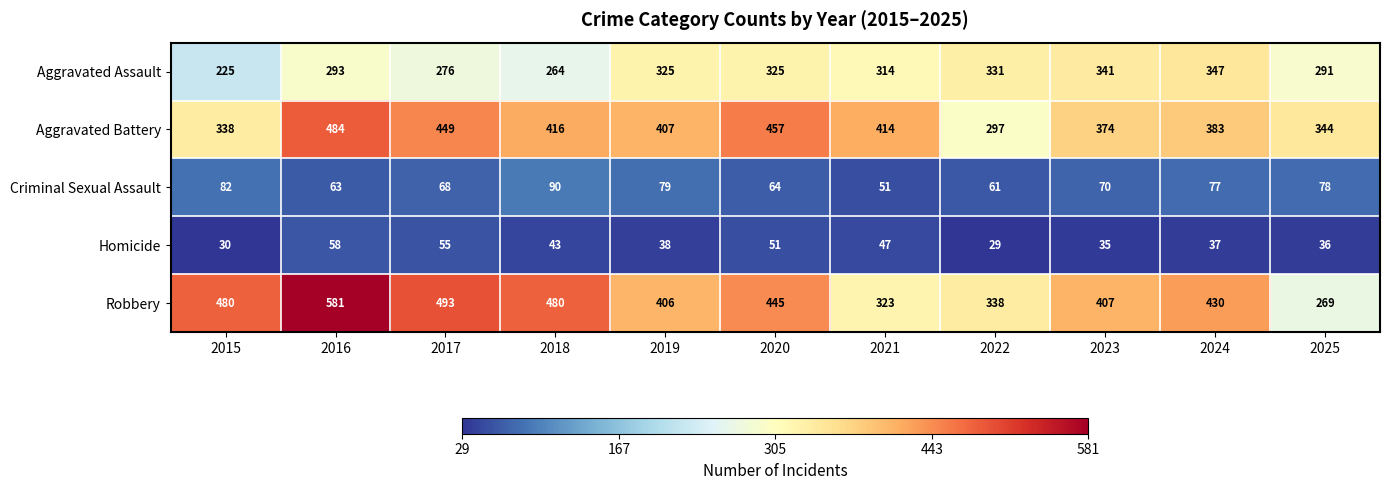

At which label does Criminal Sexual Assault first exceed 70?

2015